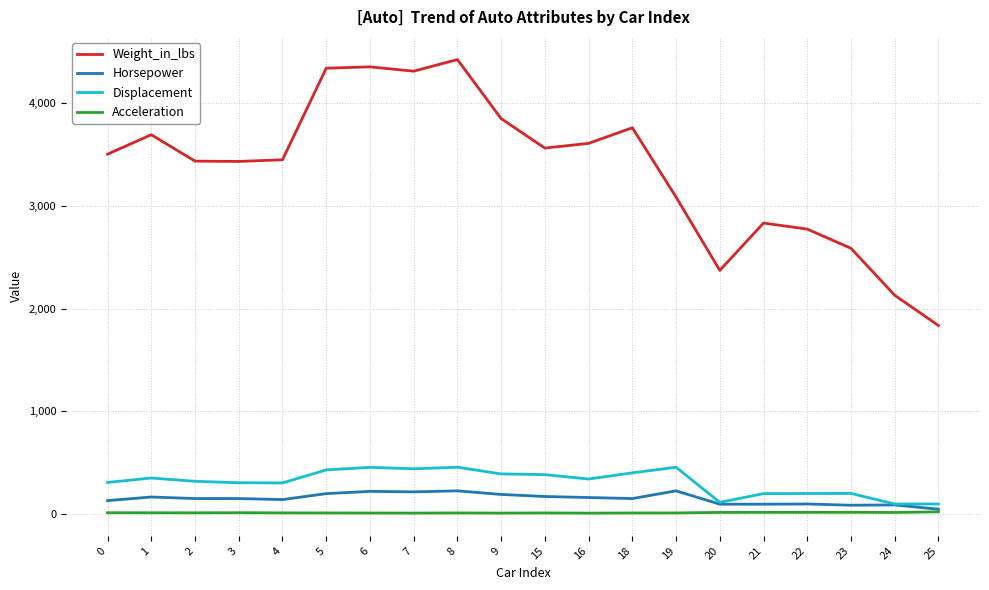

How many distinct data groups are displayed?

4